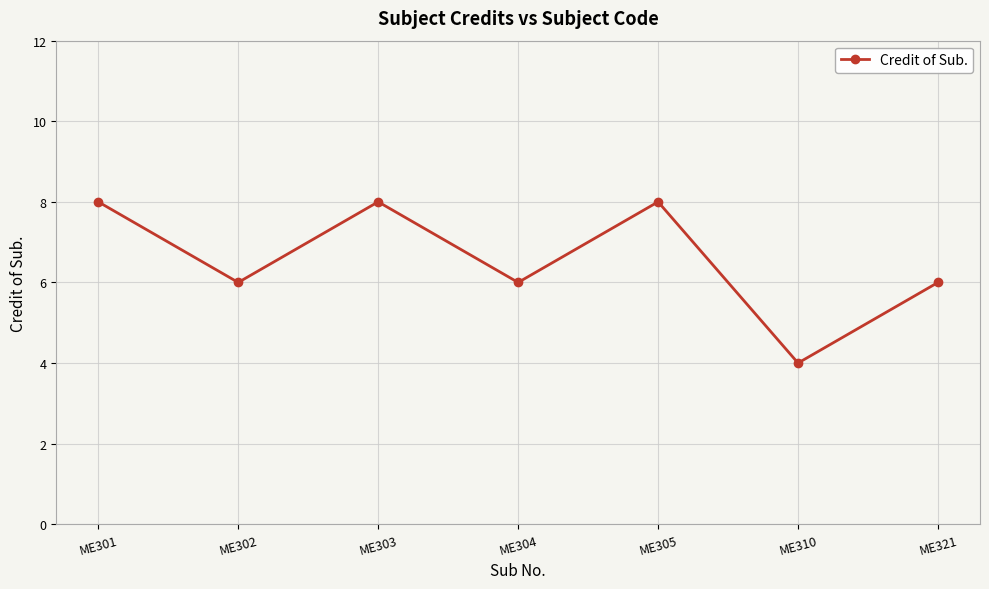

Does the chart display data point markers on the line(s)?

Yes